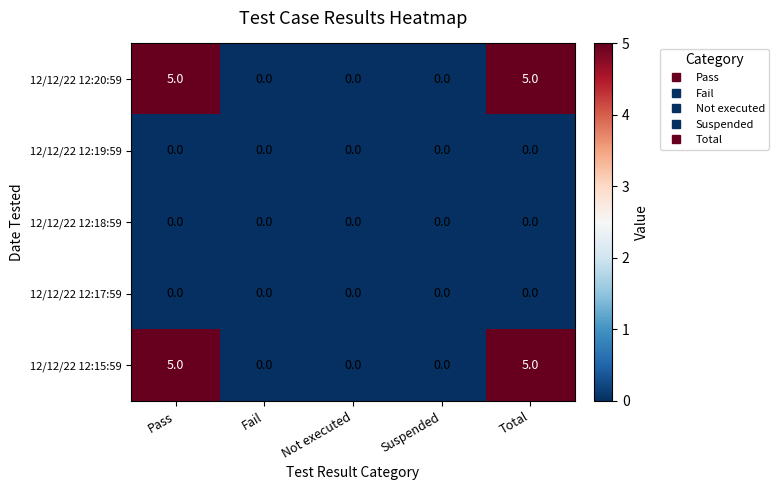

The 12/12/22 12:20:59 series shows 3 at Suspended. True or false?

False